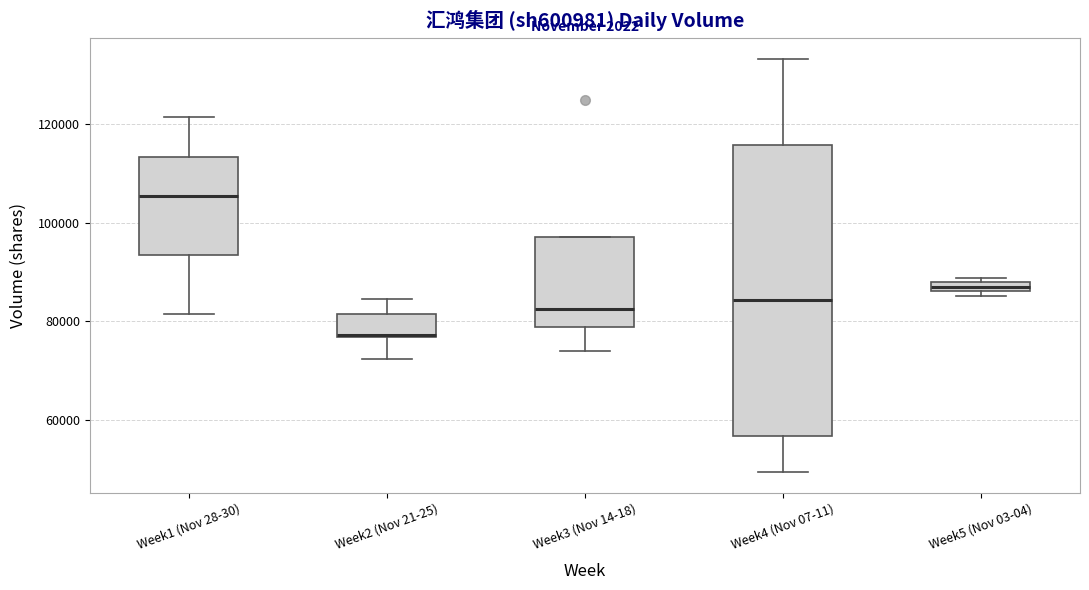

Which box is the tallest, from its lower edge to its upper edge?

Week4 (Nov 07-11)